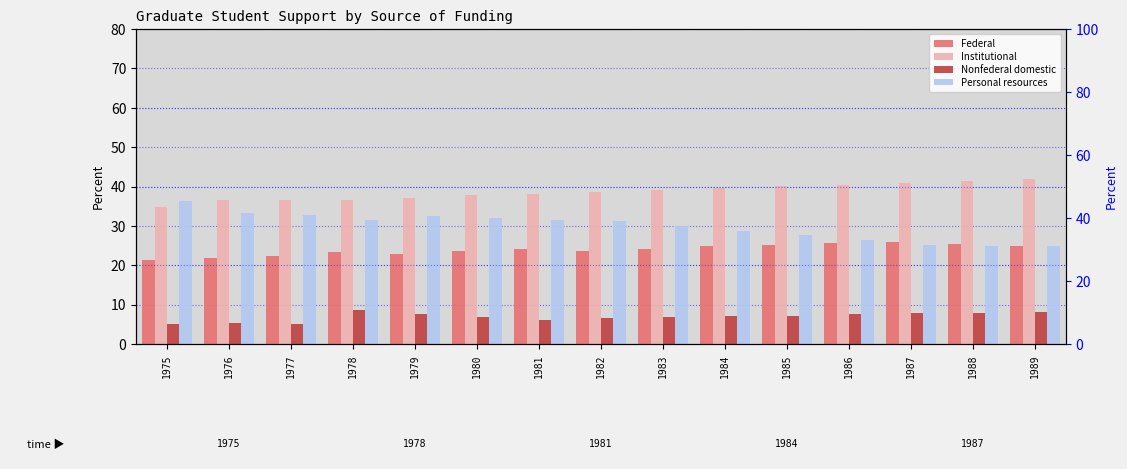

How many bars are there in total?

60